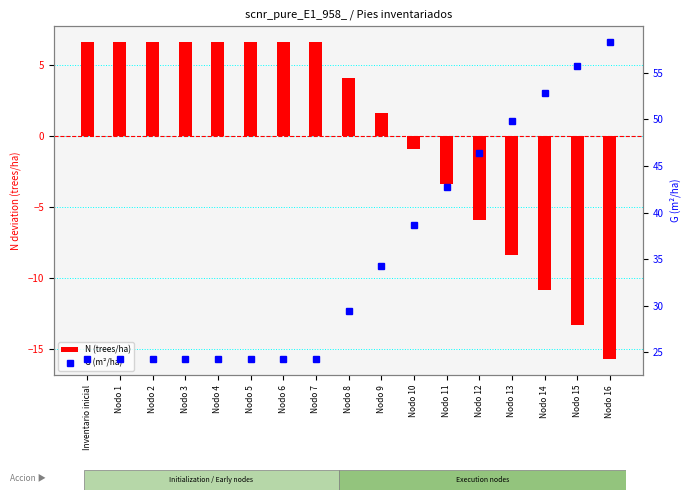

Is it true that N (trees/ha) equals 10.3 at Nodo 3?

False